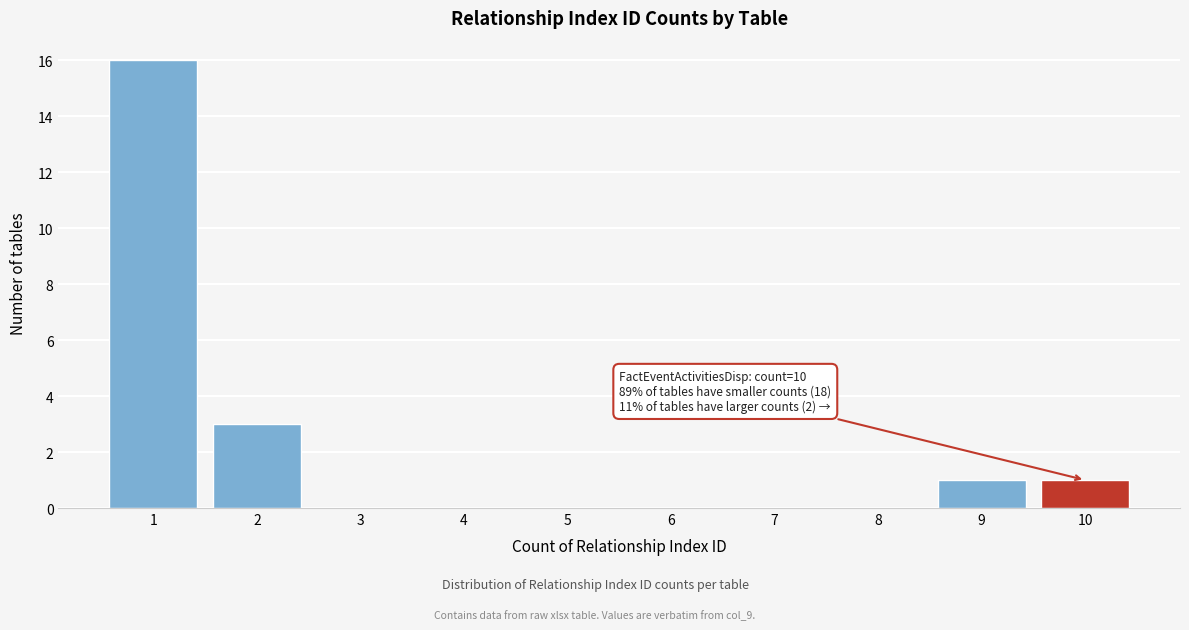

Reading left to right, transcribe all the data shown in this chart.

1=16	2=3	3=0	4=0	5=0	6=0	7=0	8=0	9=1	10=1